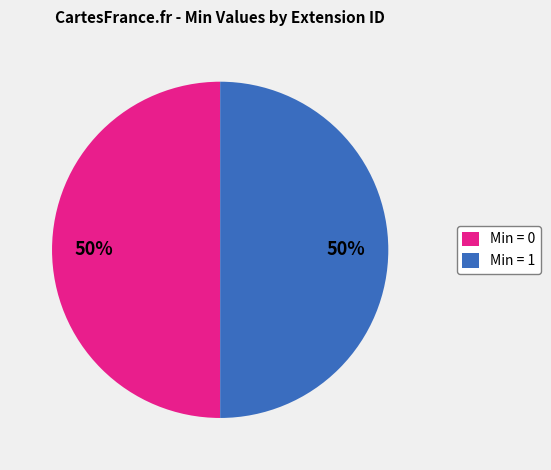

The Min = 1 slice represents 56% of the pie. True or false?

False